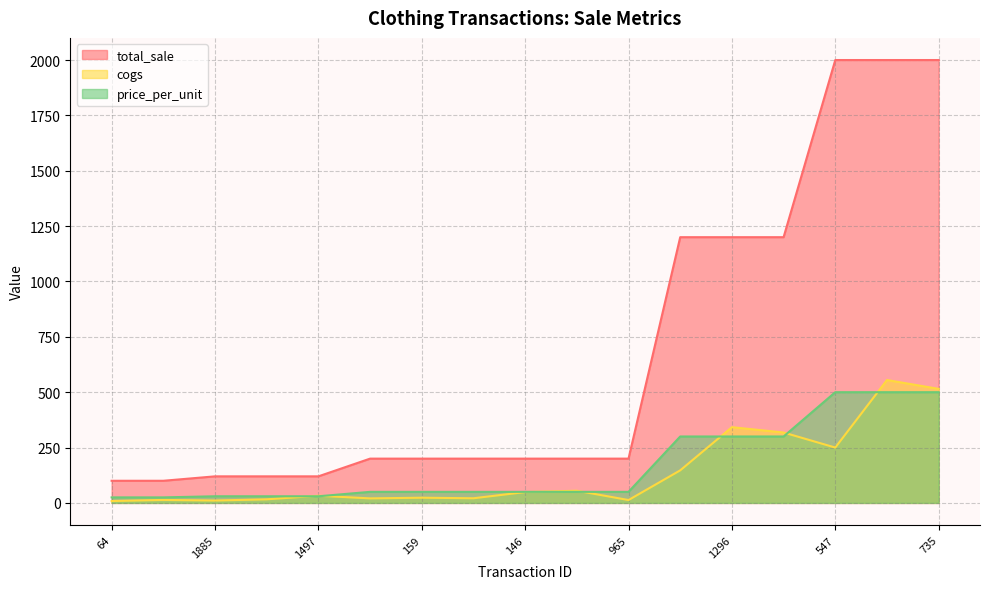

True or false: price_per_unit and total_sale cross at least once.

False